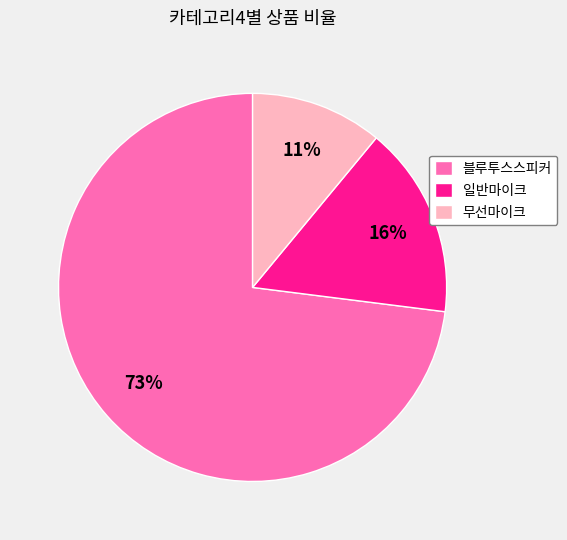

How many segments does this pie chart have?

3